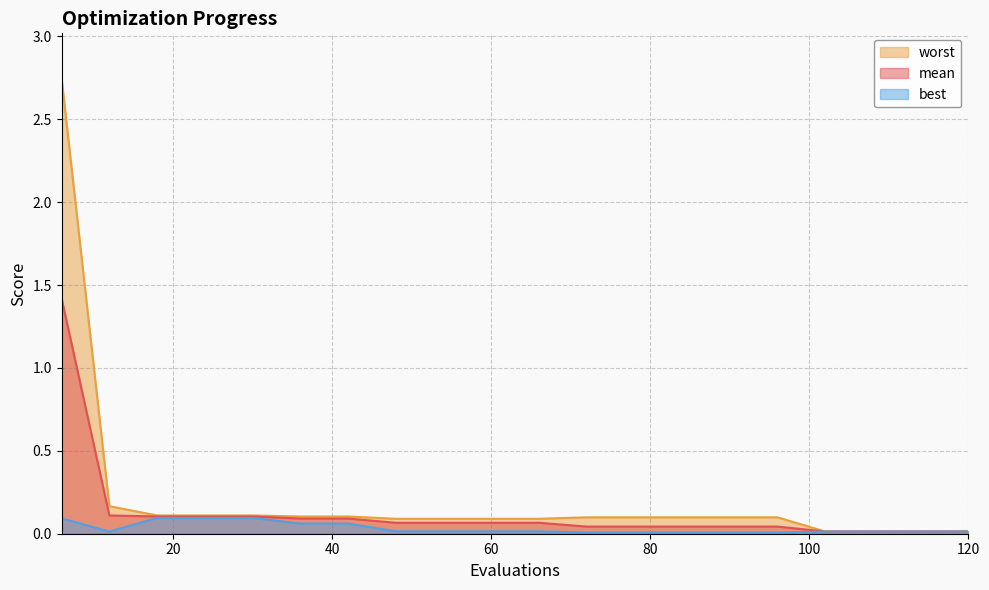

At which category is the sum across all series the highest?

6